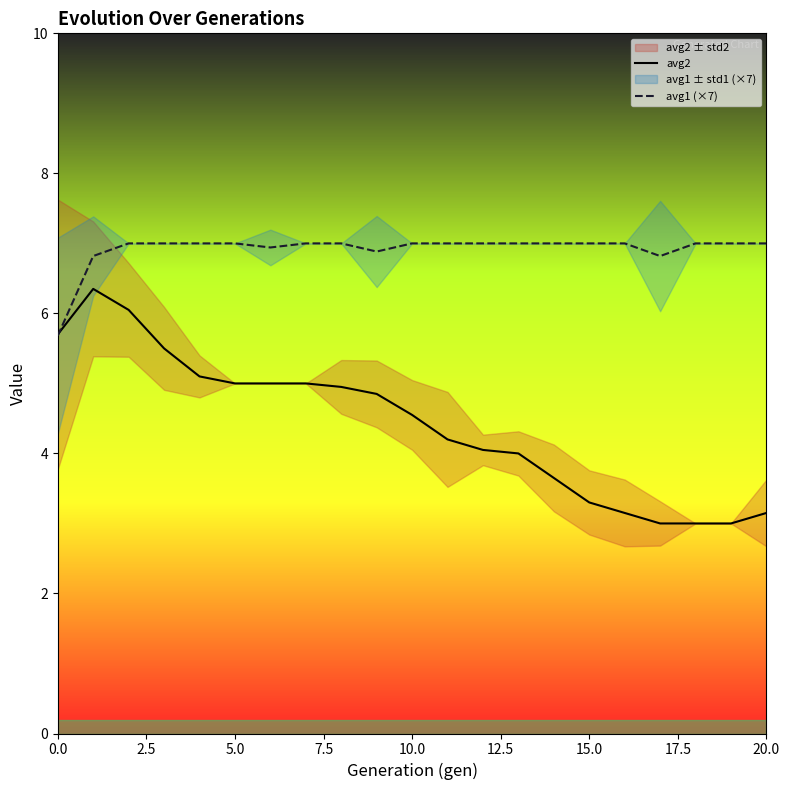

What is the lowest value of the avg2 series?

3.0